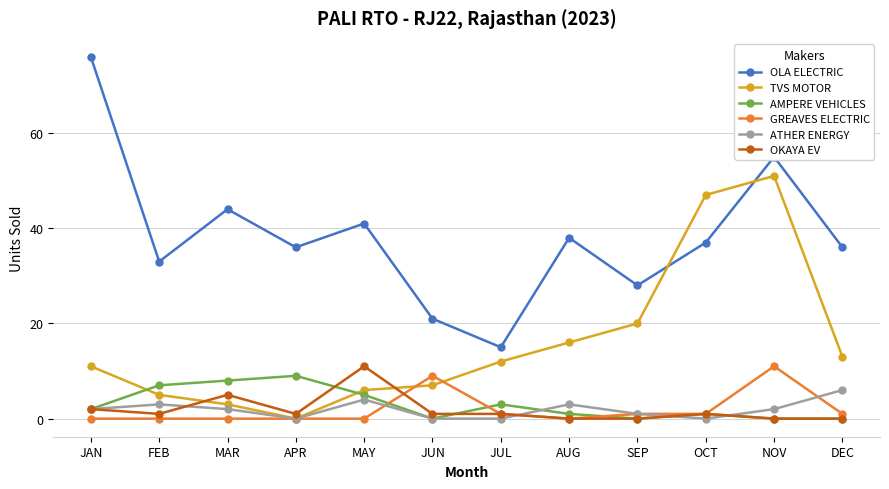

At which label is OLA ELECTRIC closest to 45?

MAR